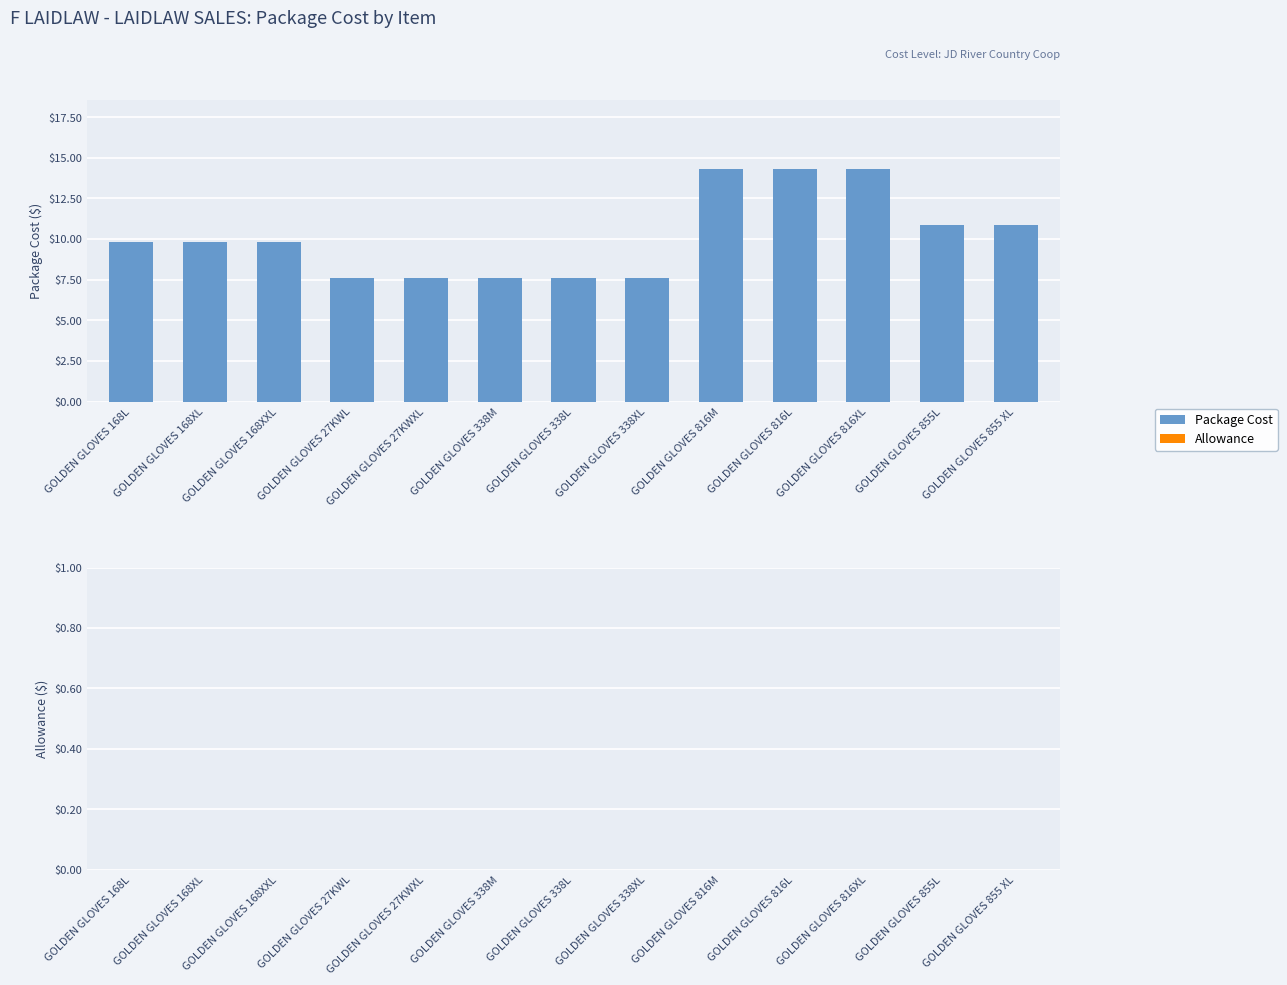

What is the difference between the values at GOLDEN GLOVES 338L and GOLDEN GLOVES 816L?

6.7